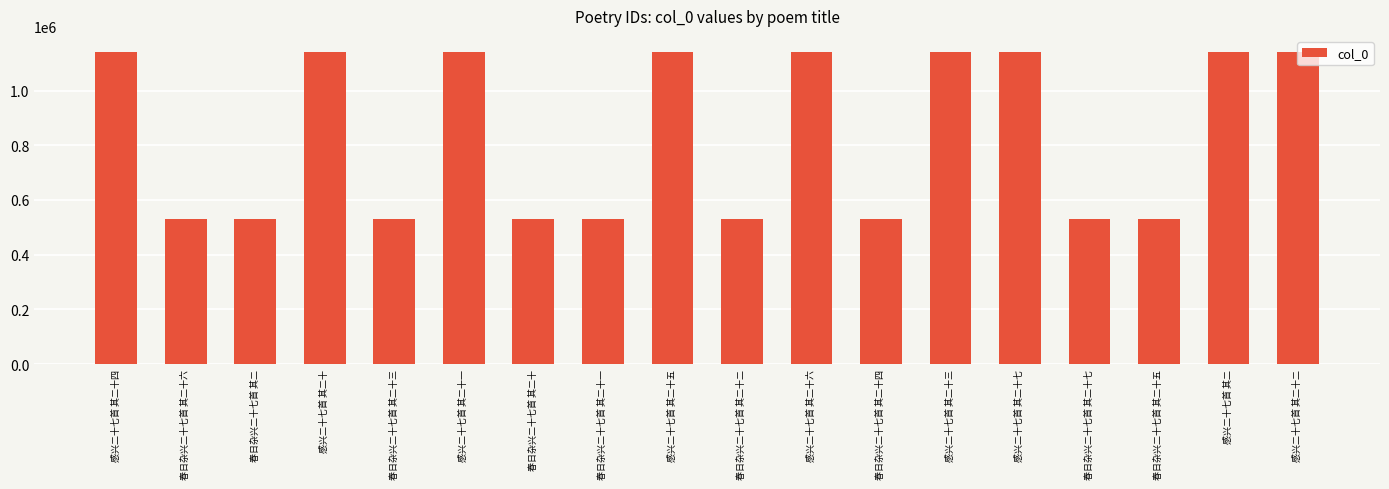

What is the minimum value shown in the chart?

529480